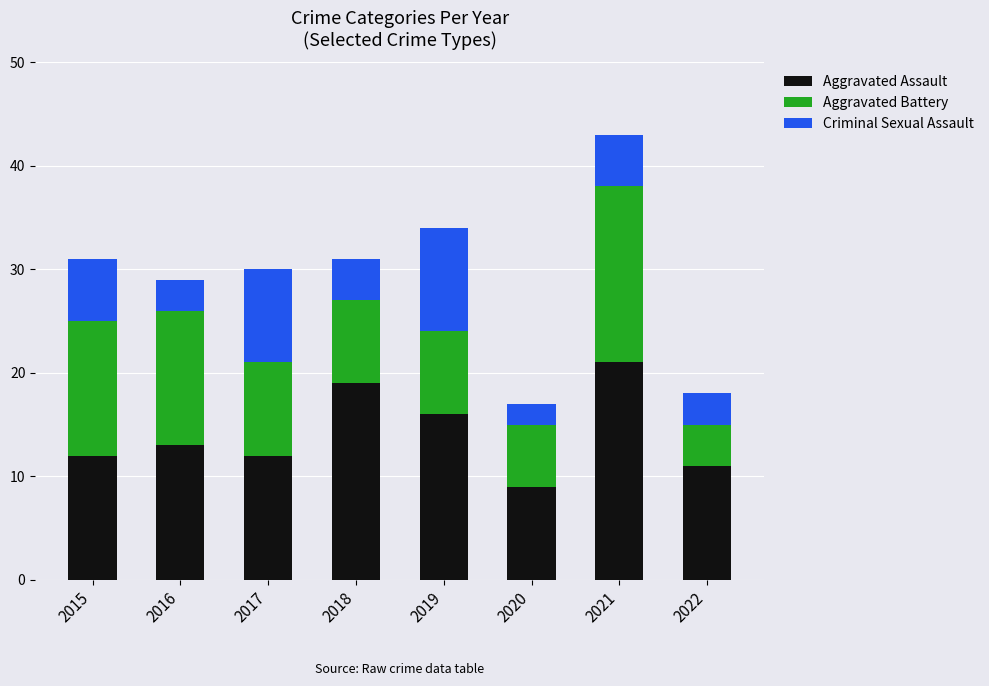

How many values in the Aggravated Assault series are below 13?

4